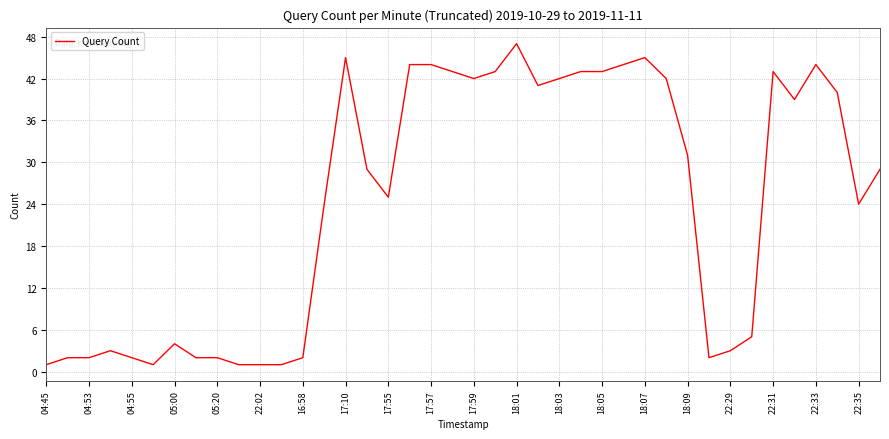

What is the greatest value displayed?

47